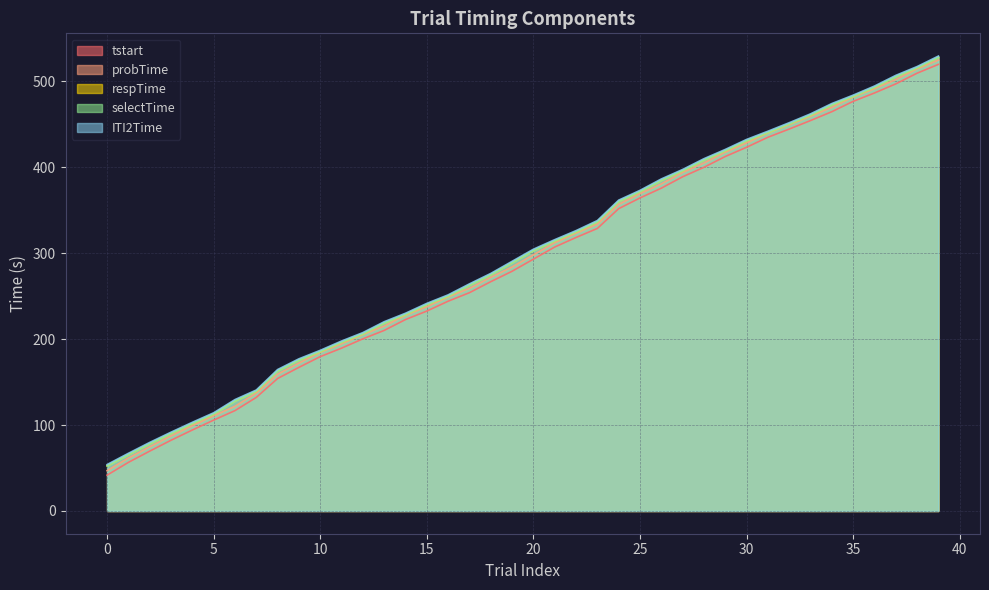

What is the difference between the highest and lowest values at 4?

9.0